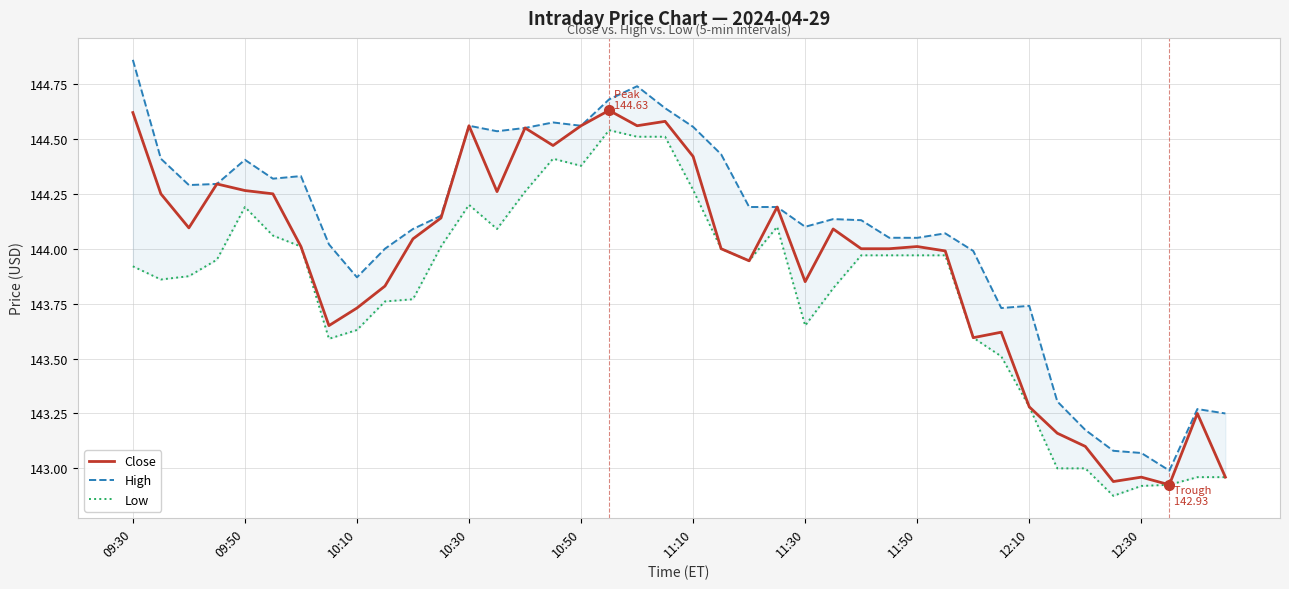

At which label does Close first exceed 144?

09:30